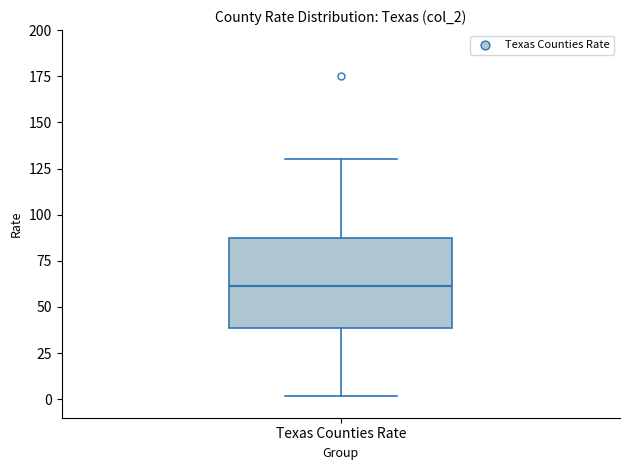

Where does the upper whisker of the box for Texas Counties Rate end on the y-axis? The values are not printed on the chart, so give them approximately, as read against the axis.

130